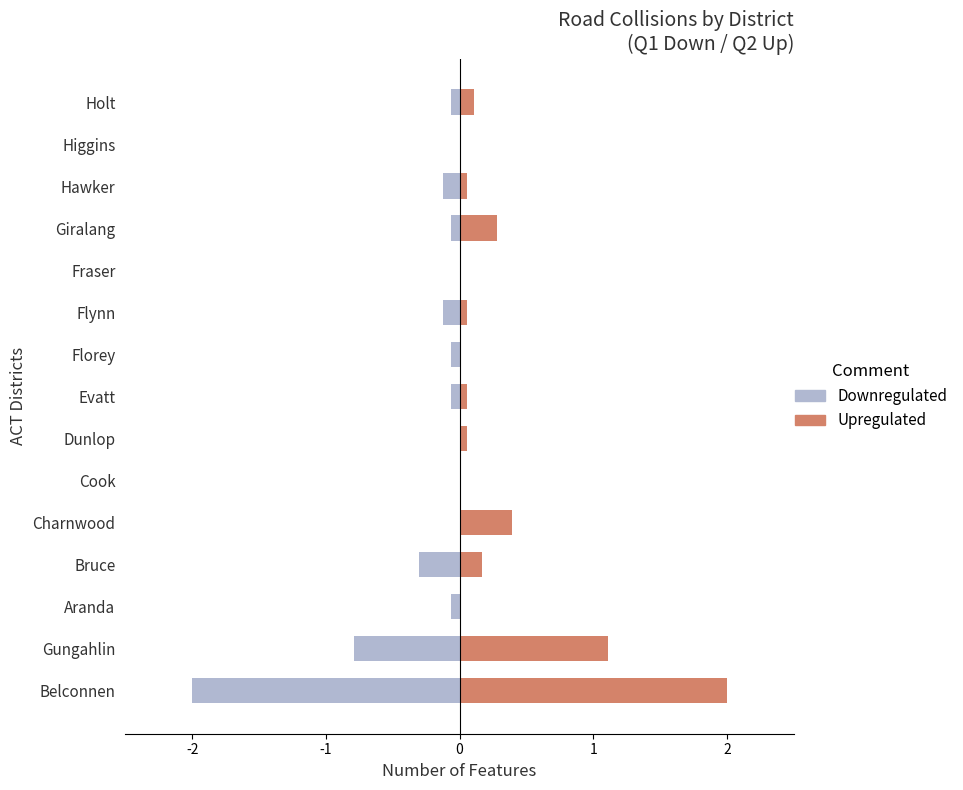

The value of Upregulated at Cook is 0.0. True or false?

True